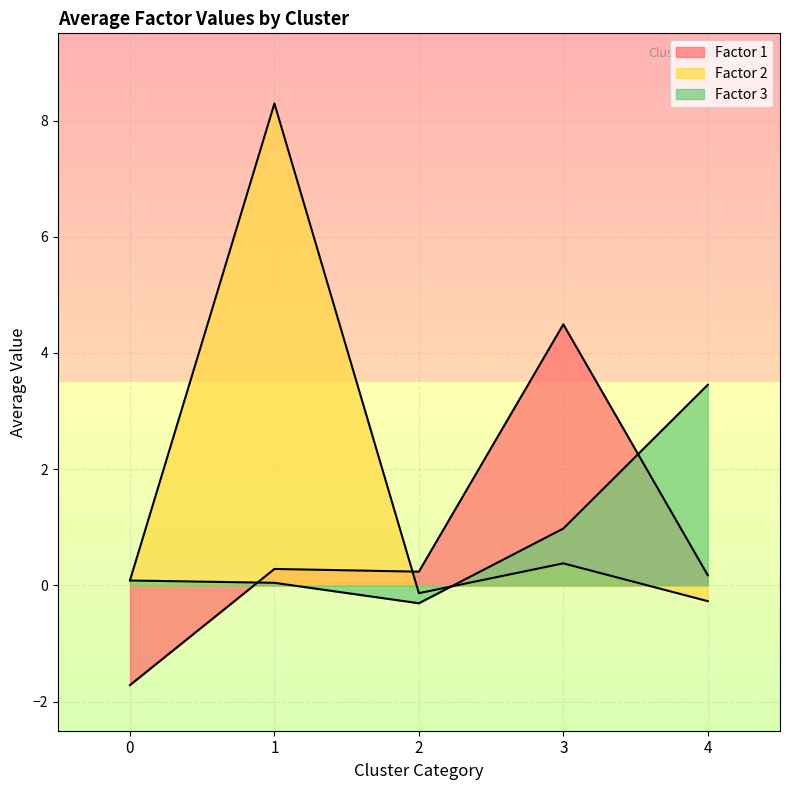

Which series has the widest spread of values?

Factor 2